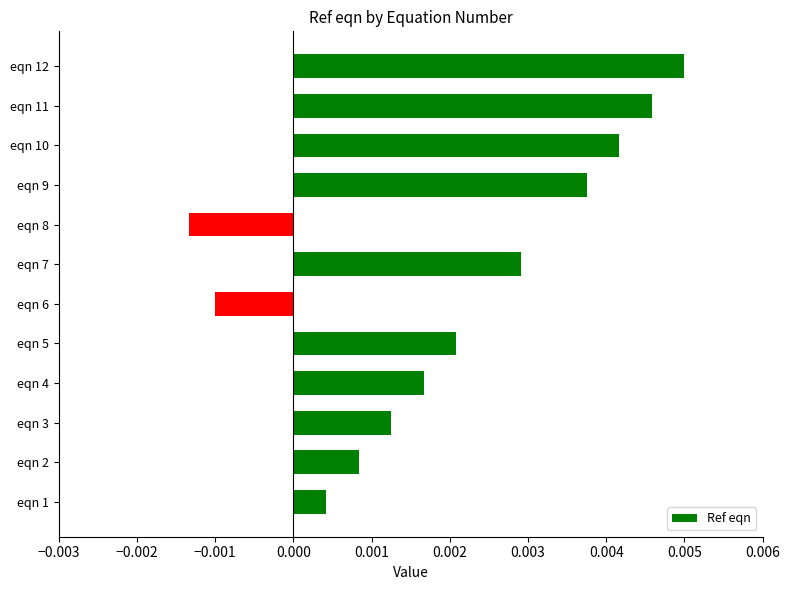

Which has a higher value, eqn 8 or eqn 9?

eqn 9